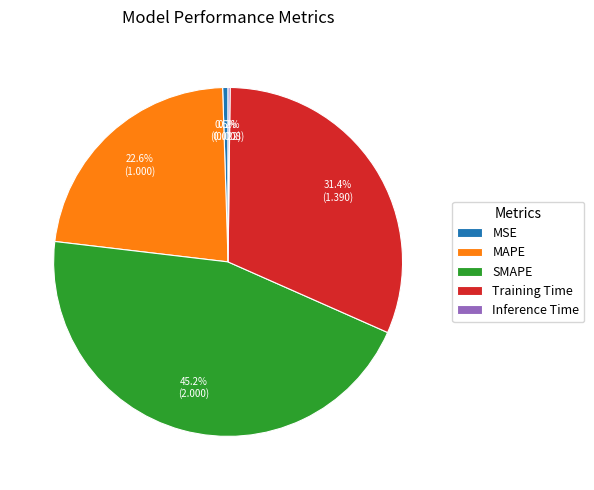

Is the sum of SMAPE and MAPE greater than half?

Yes